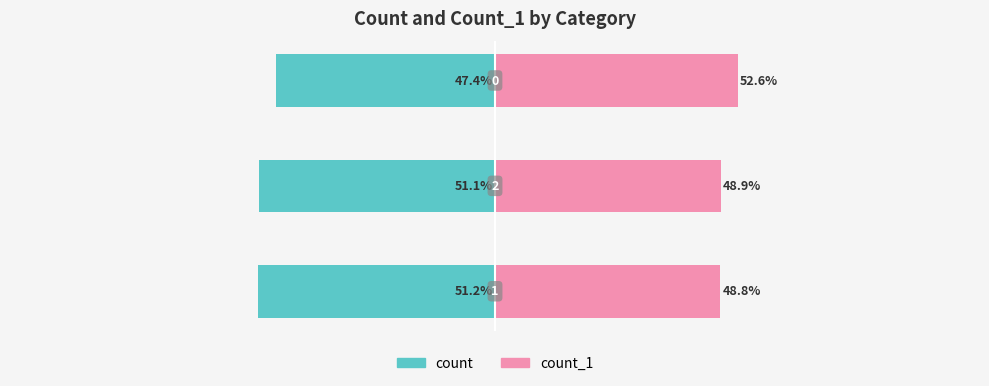

Which series has the largest range (max minus min)?

count_1